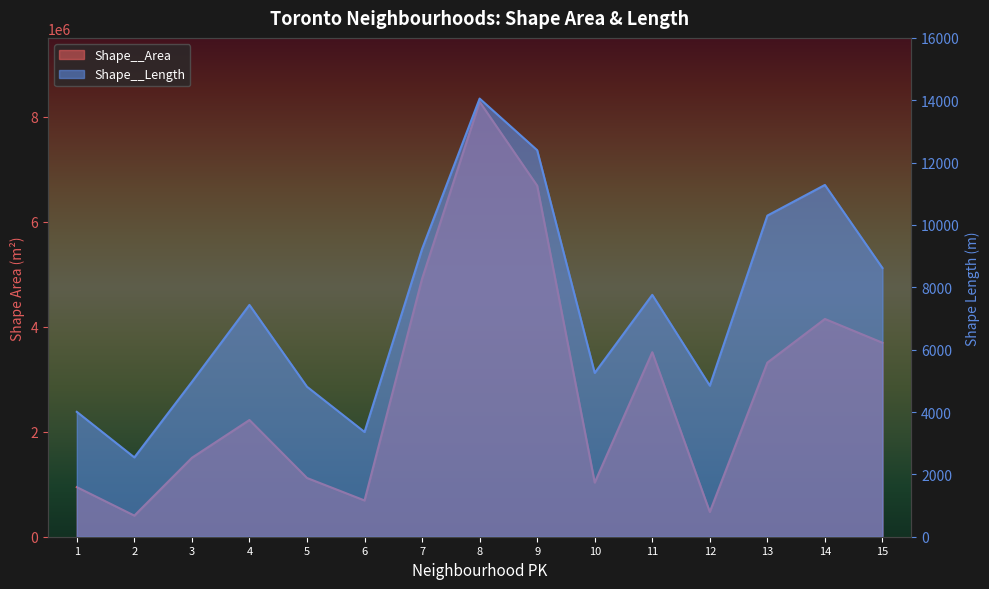

Read the Shape__Length value at 4.

7435.2